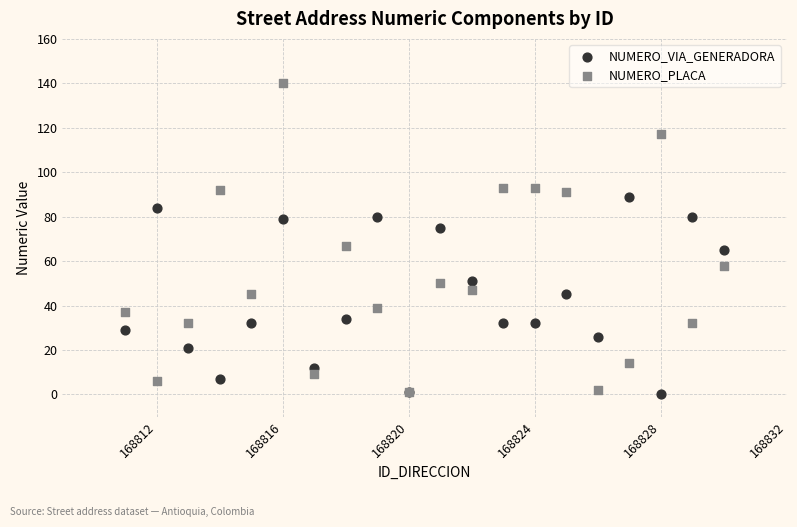

Which series contains the highest Y value?

NUMERO_PLACA